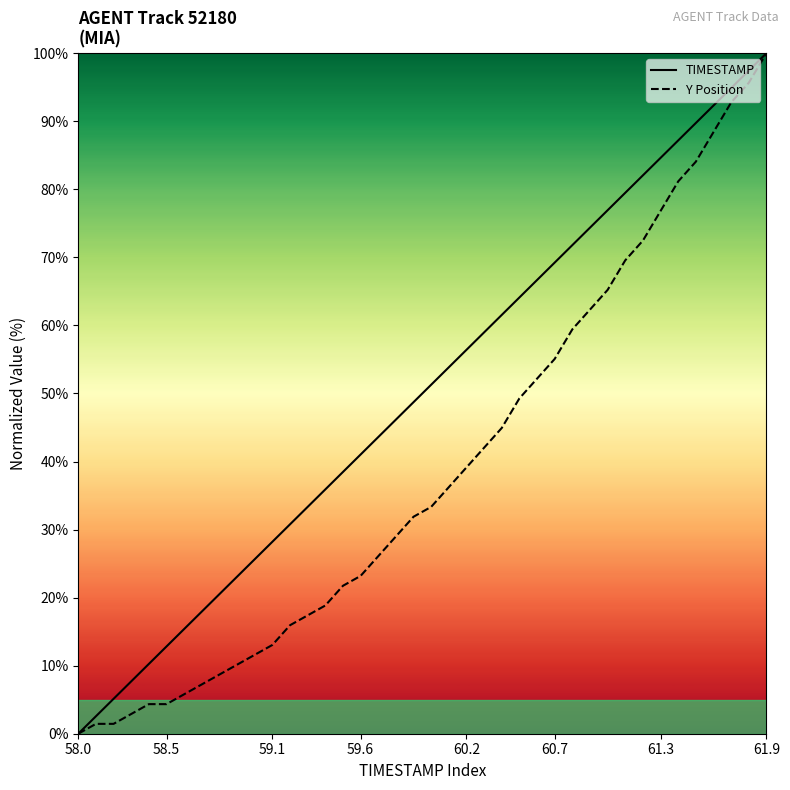

What value does the Y Position series have at 38?

95.7